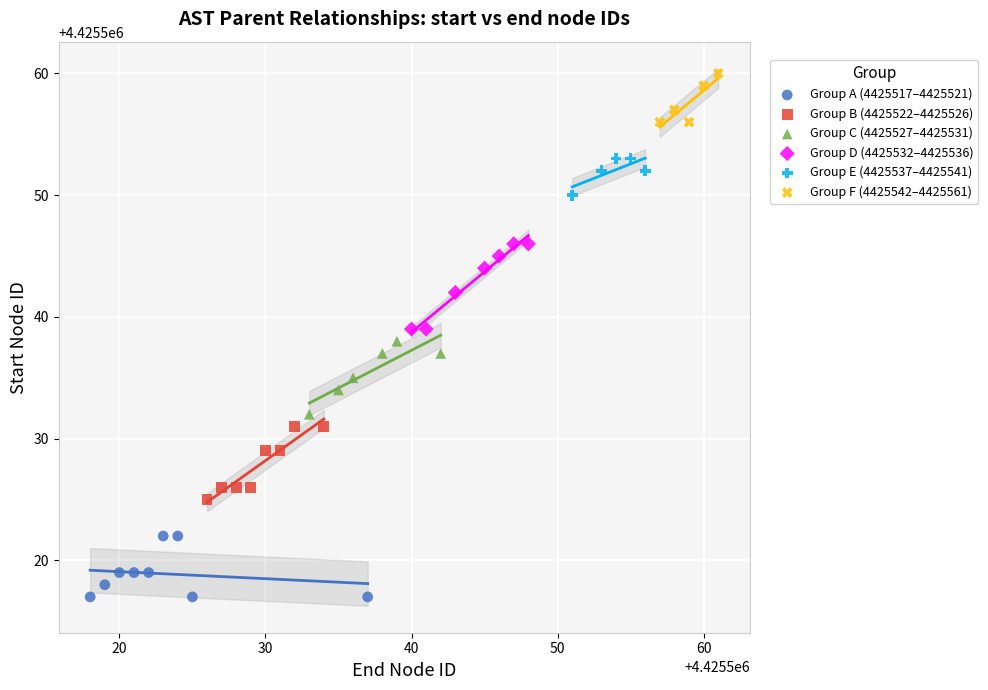

What are all the series names shown in the legend?

Group A (4425517–4425521), Group B (4425522–4425526), Group C (4425527–4425531), Group D (4425532–4425536), Group E (4425537–4425541), Group F (4425542–4425561)